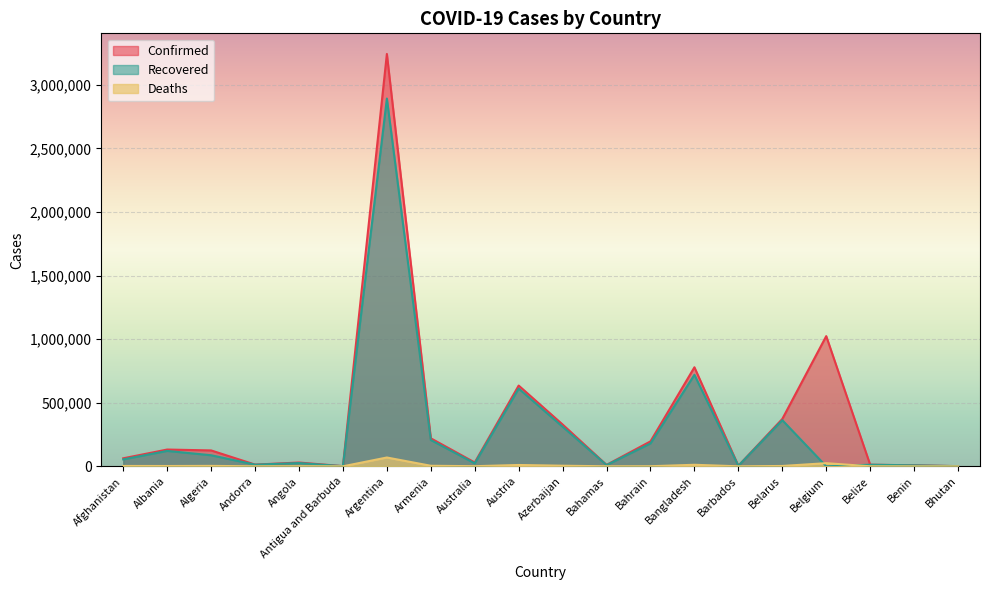

The value of Confirmed at Armenia is 220217. True or false?

True